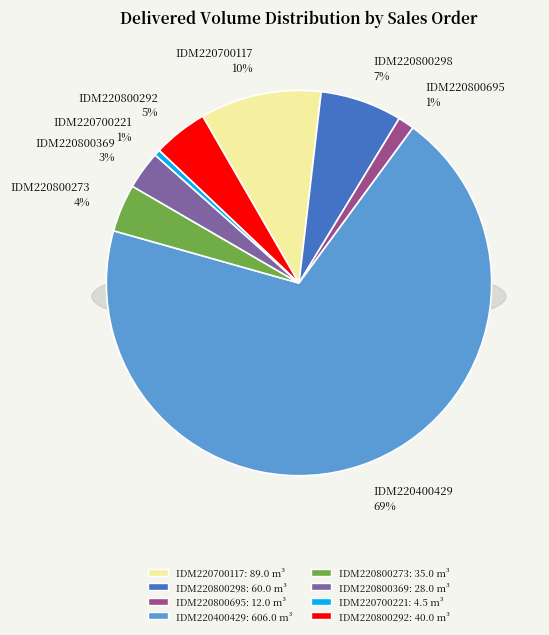

Is there any slice that represents more than half of the pie?

Yes